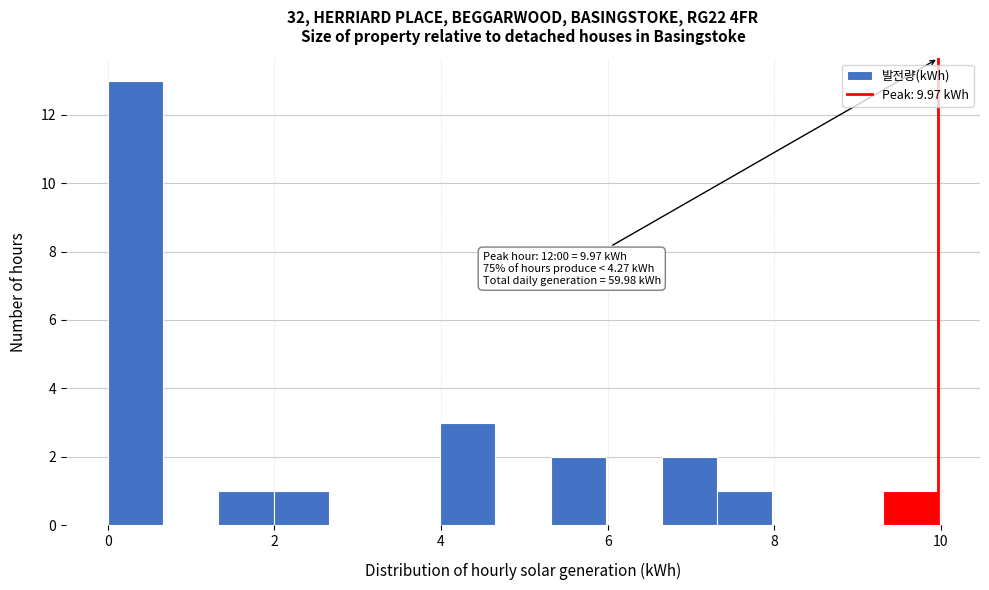

Around what value on the x-axis is the tallest bar? Give the approximate position of its centre, as read against the axis.

0.4